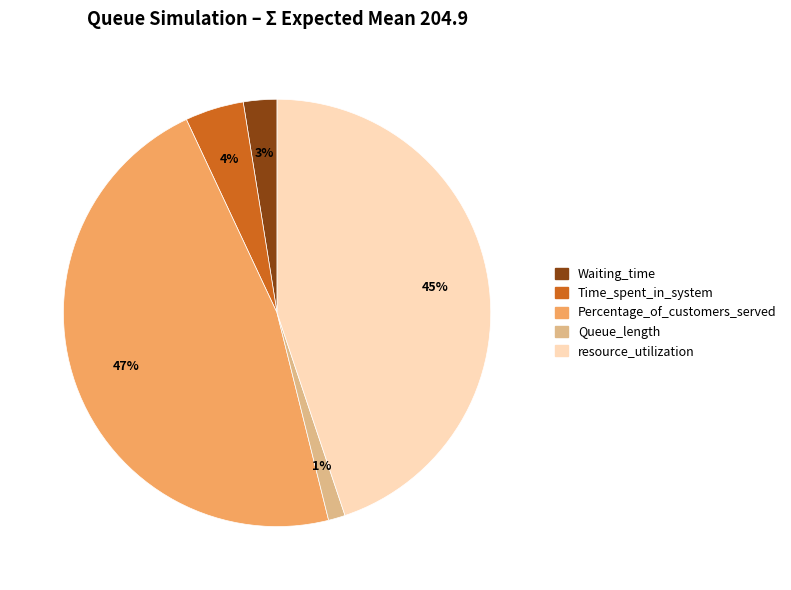

To the nearest percent, what percentage of the pie is Percentage_of_customers_served?

47%